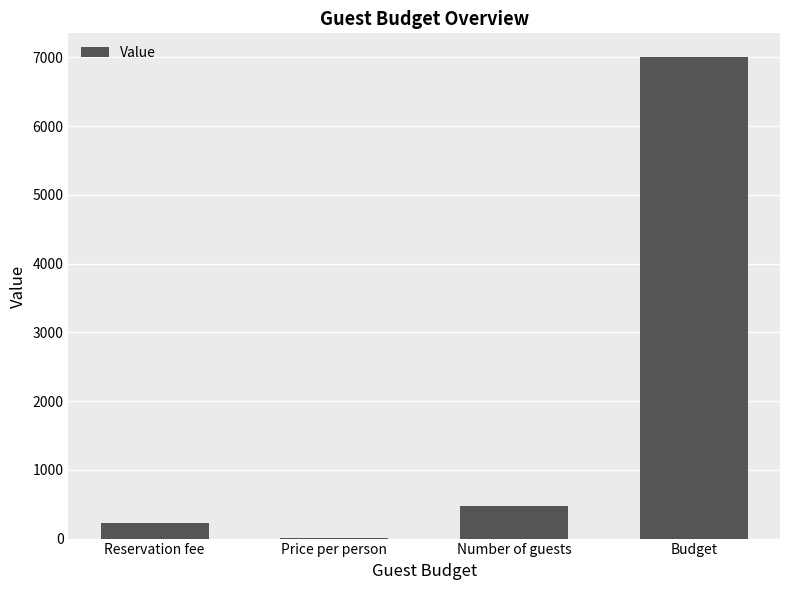

What is the sum of all values?

7711.4